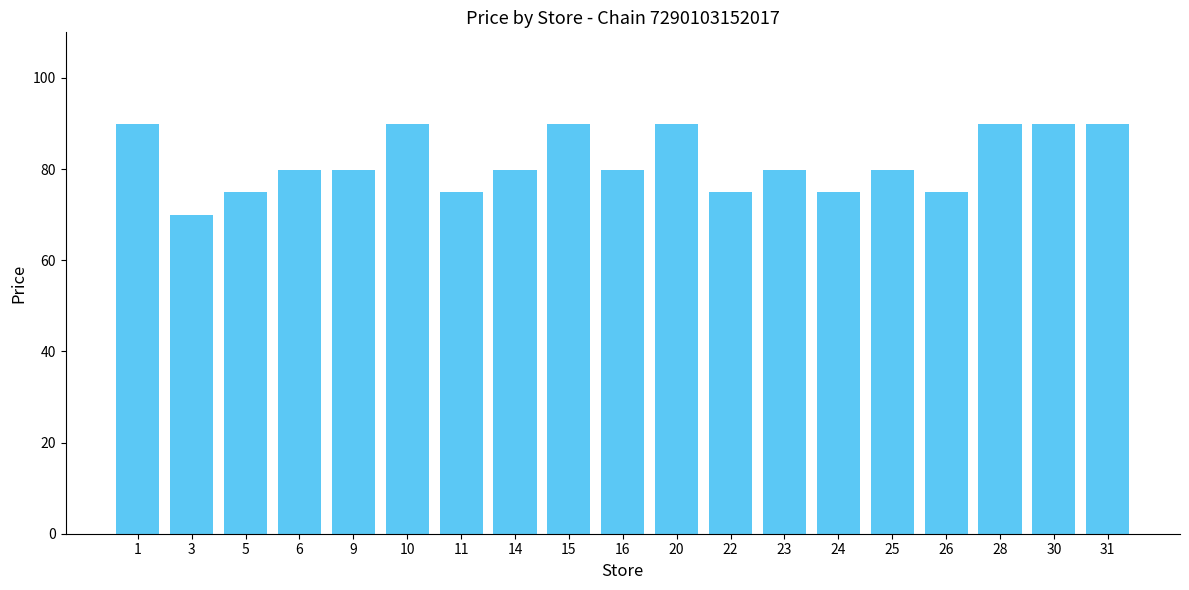

True or false: the data shows 144.7 at 31.

False